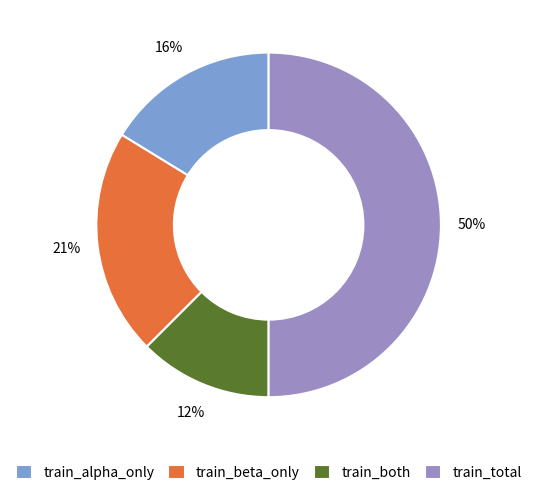

To the nearest percent, what percentage of the pie is train_beta_only?

21%